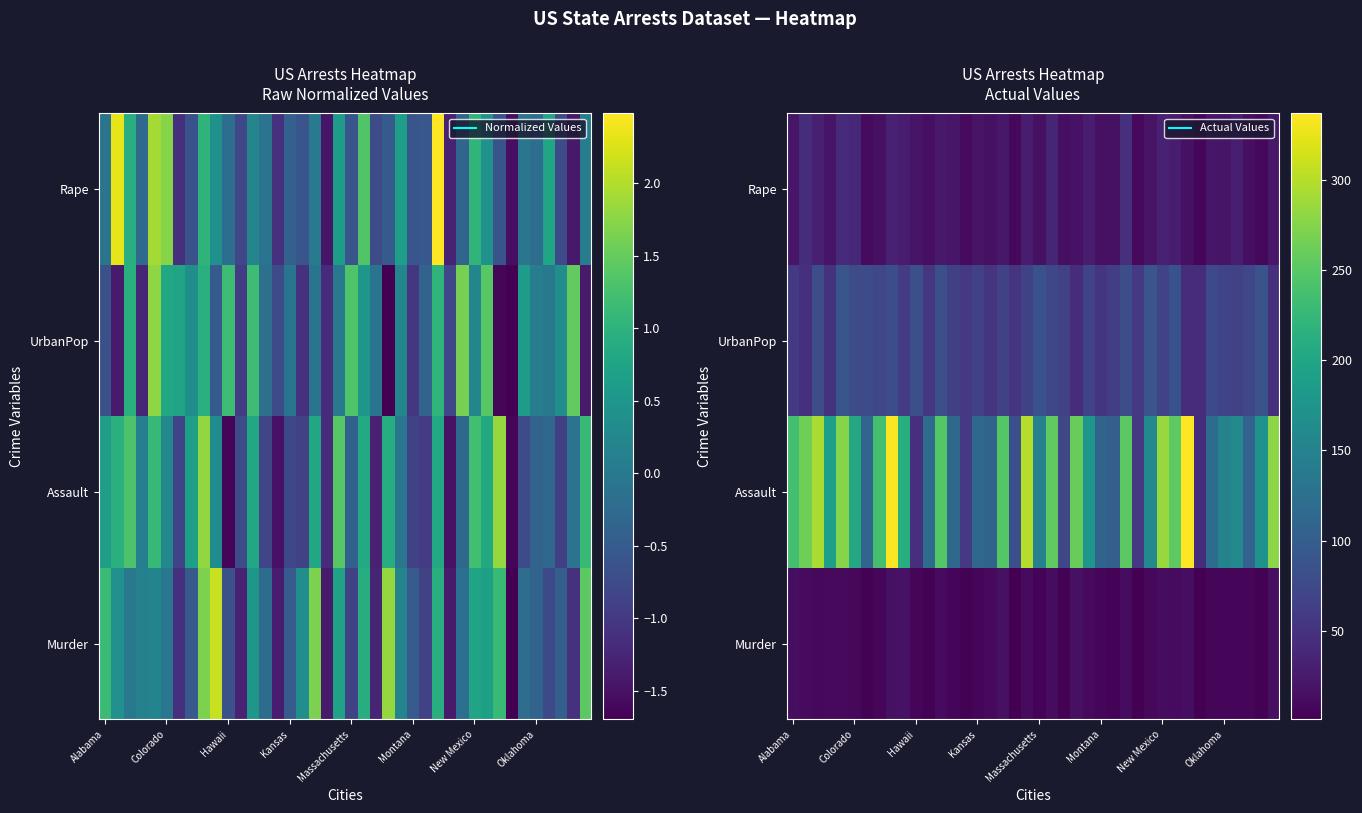

What is the maximum value shown in the chart?

337.0